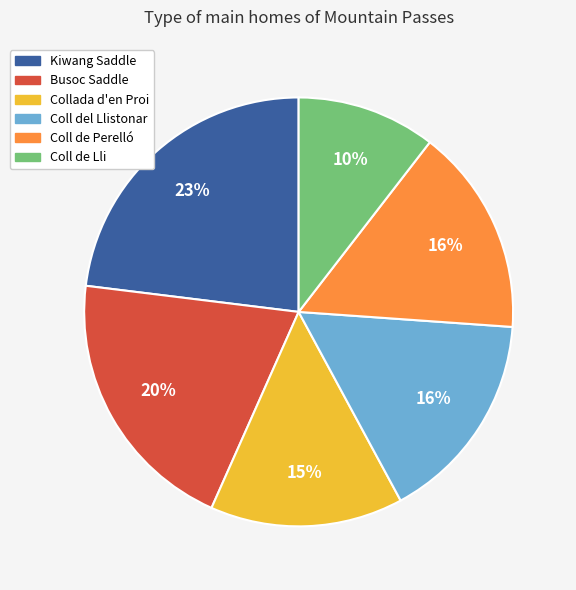

What percentage is the Busoc Saddle slice, to the nearest percent?

20%